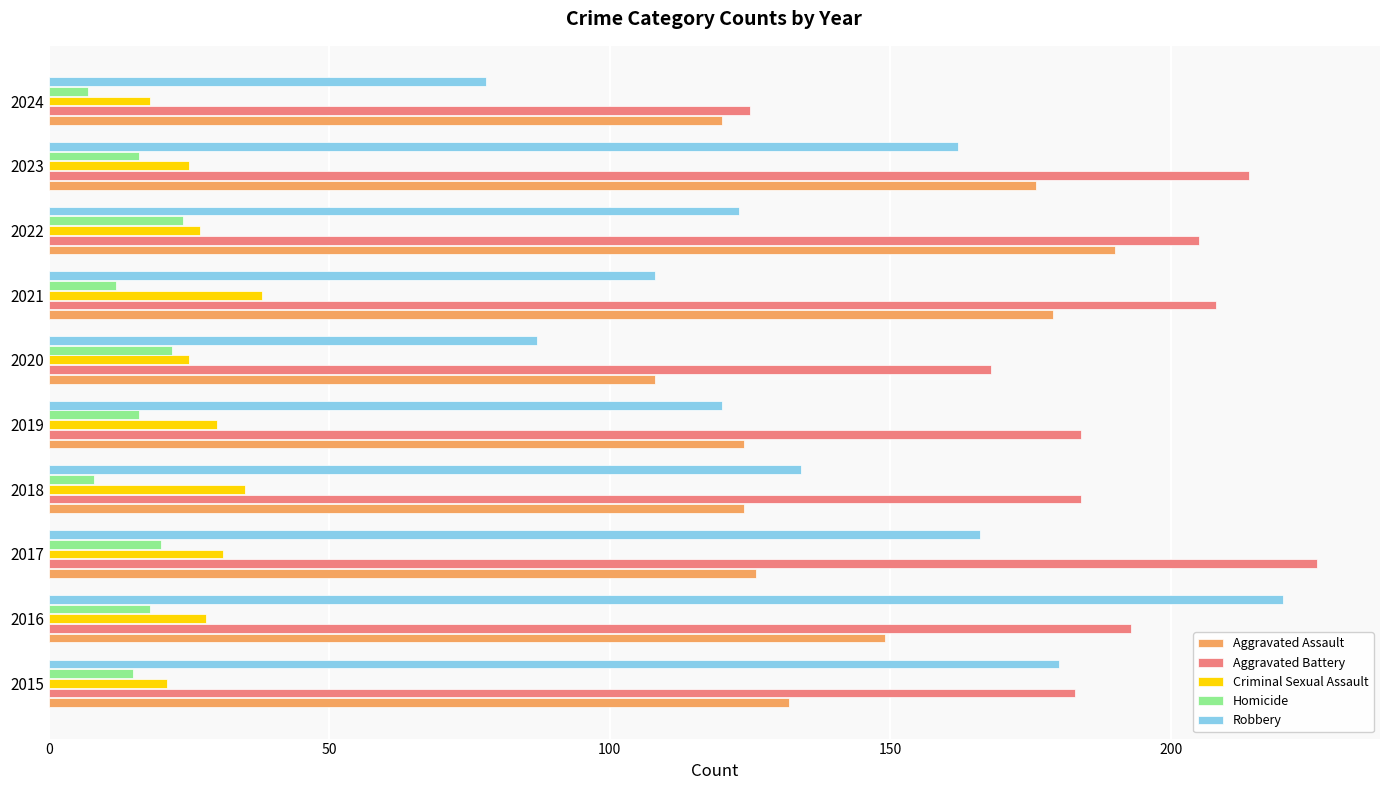

True or false: Criminal Sexual Assault has a value of 38 at 2021.

True